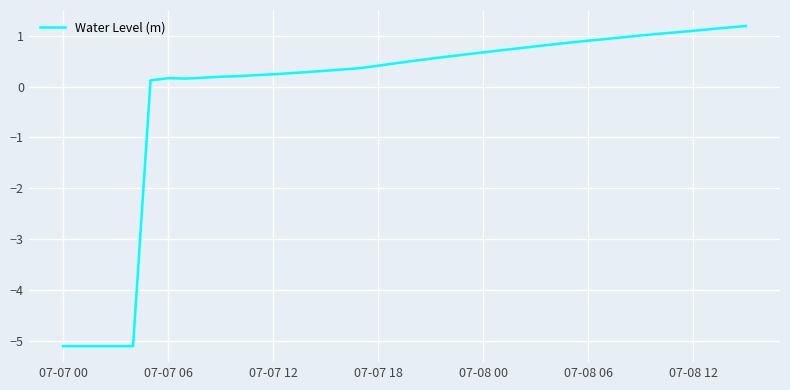

What is the minimum value shown in the chart?

-5.1